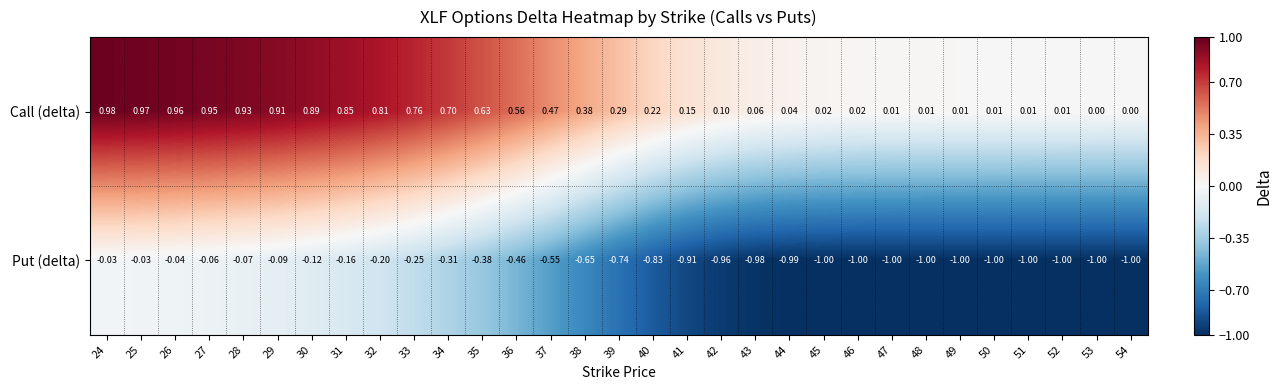

Which series has the widest spread of values?

Call (delta)